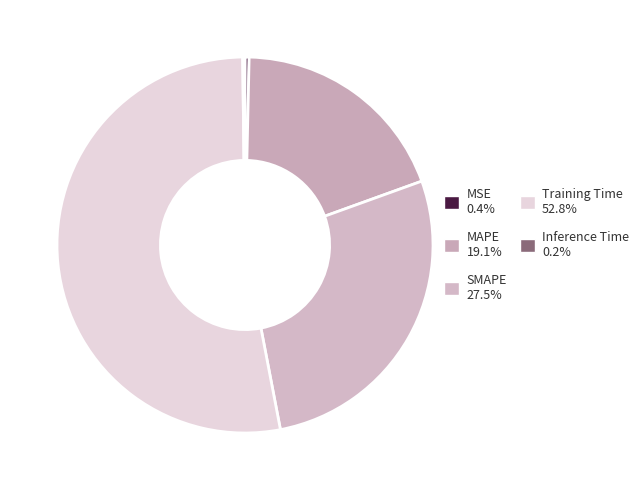

Is there a majority slice in this chart?

Yes